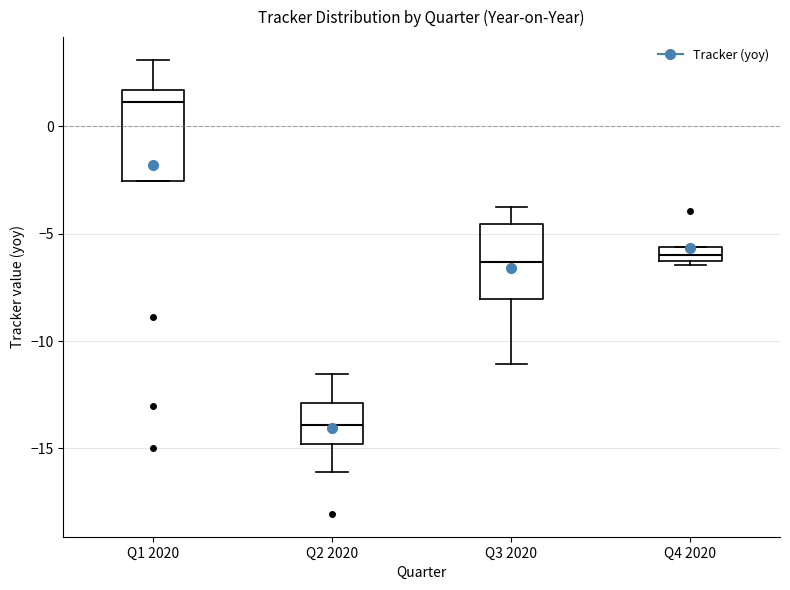

Which box's median line is the highest?

Q1 2020